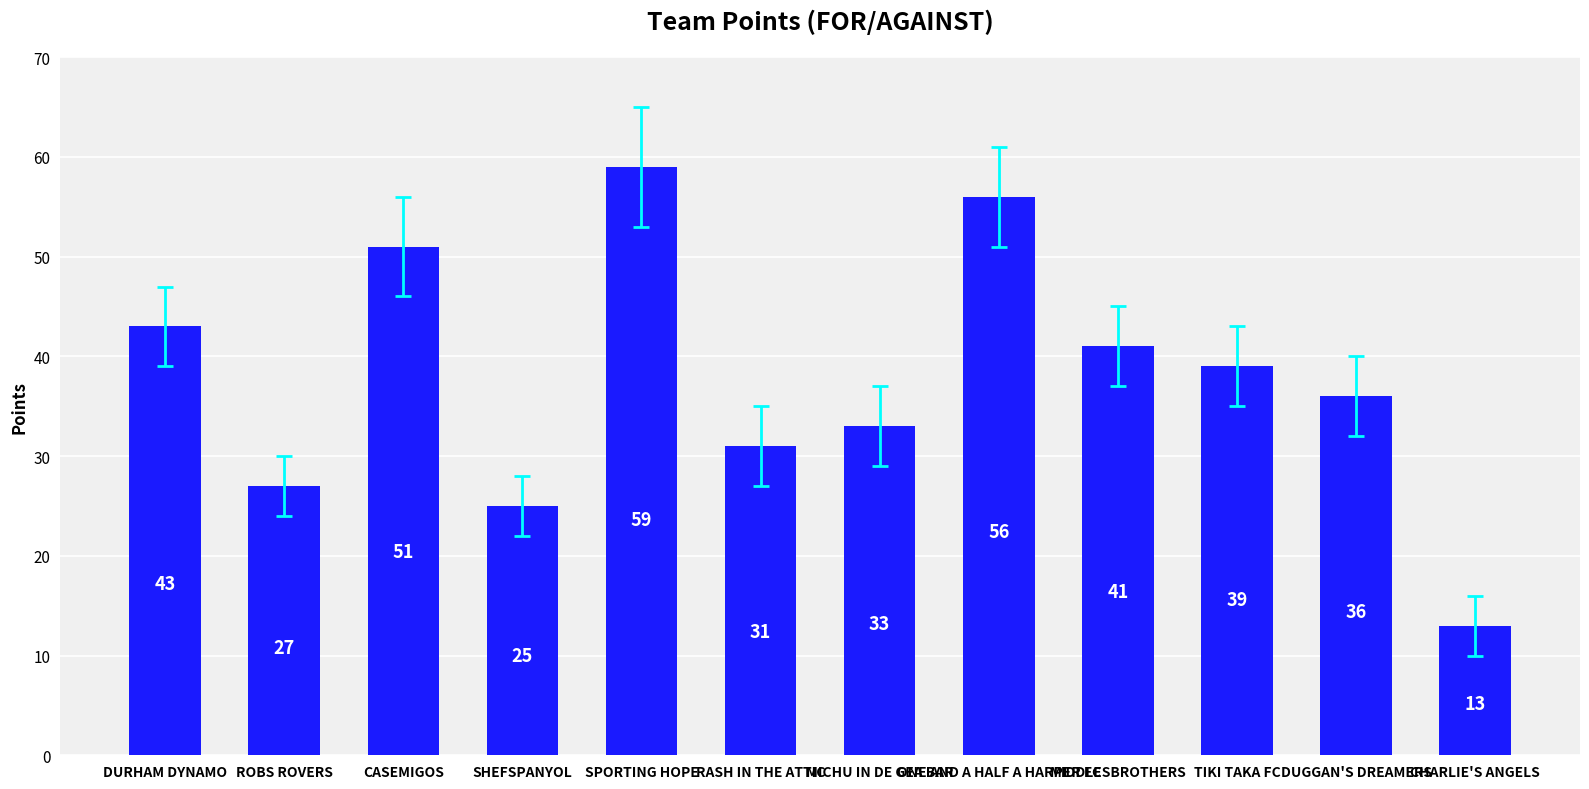

List the labels in order of value, smallest first.

CHARLIE'S ANGELS, SHEFSPANYOL, ROBS ROVERS, RASH IN THE ATTIC, MICHU IN DE GEA BAR, DUGGAN'S DREAMERS, TIKI TAKA FC, MIDDLESBROTHERS, DURHAM DYNAMO, CASEMIGOS, ONE AND A HALF A HARPER FC, SPORTING HOPE